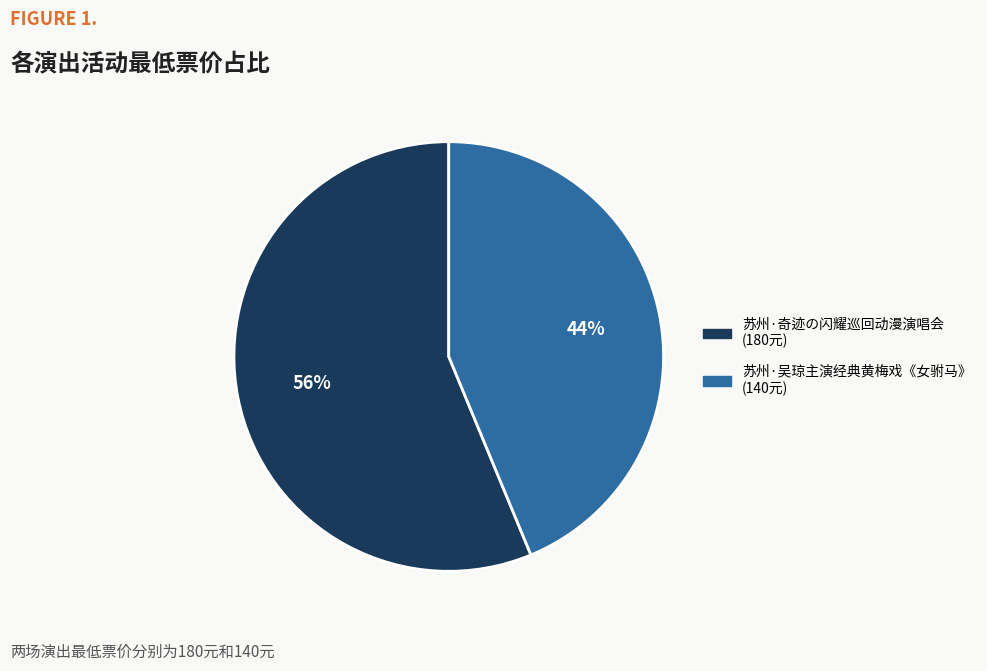

To the nearest percent, what is the average slice percentage?

50%